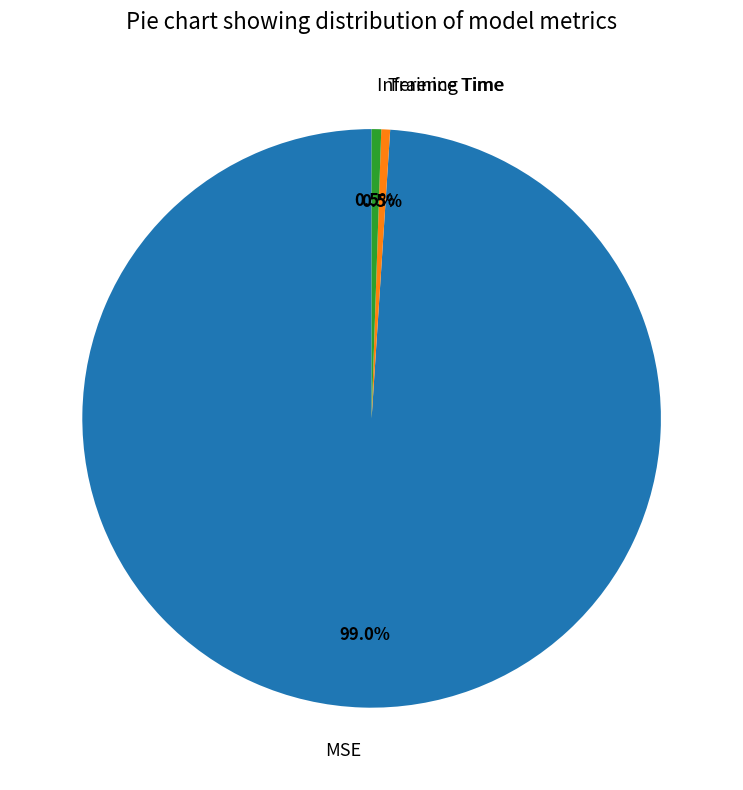

Is it true that Inference Time is 11% of the pie?

False